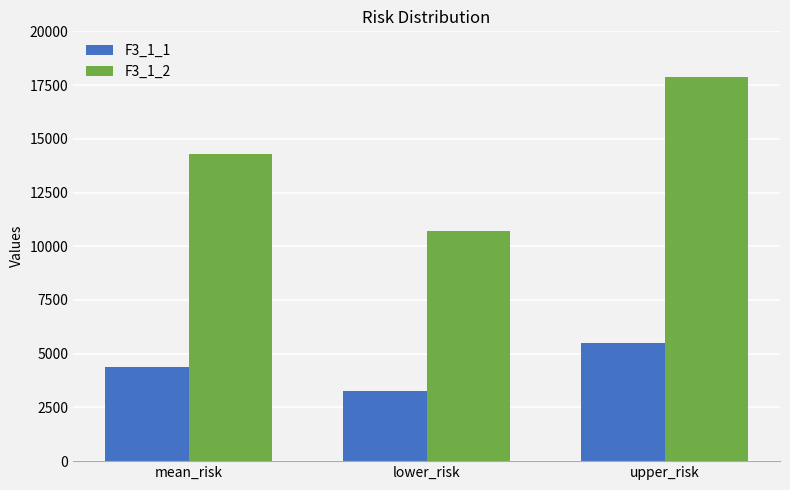

Count the number of data series in this chart.

2